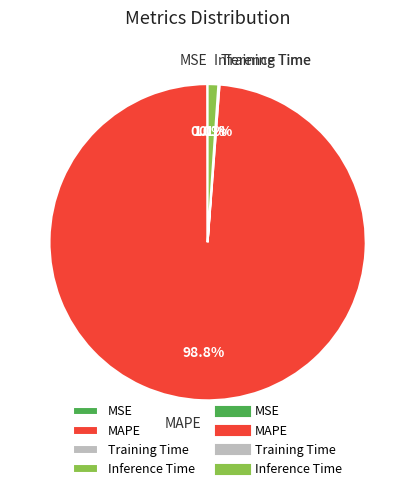

What percentage is NOT represented by Inference Time?

98.9%